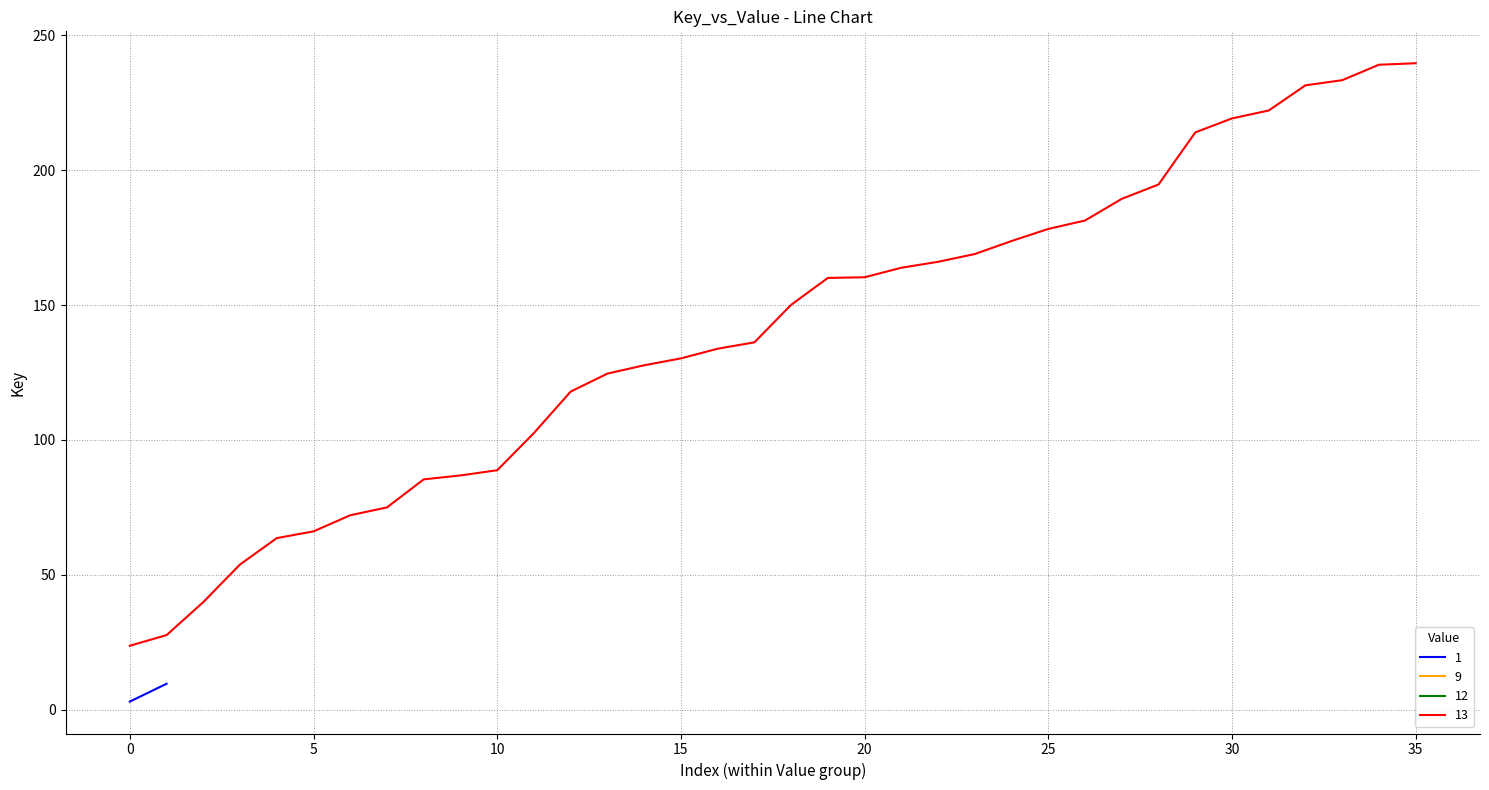

True or false: there are more than 1 points higher than both neighbors.

False